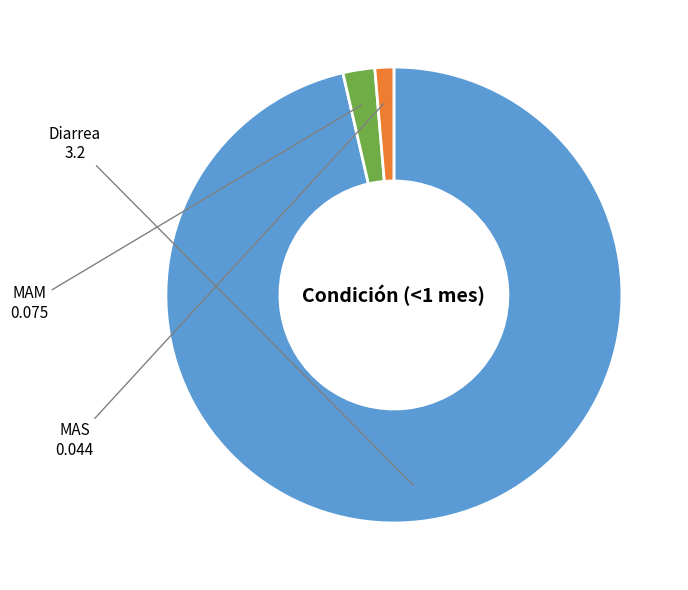

Is there any slice that represents more than half of the pie?

Yes